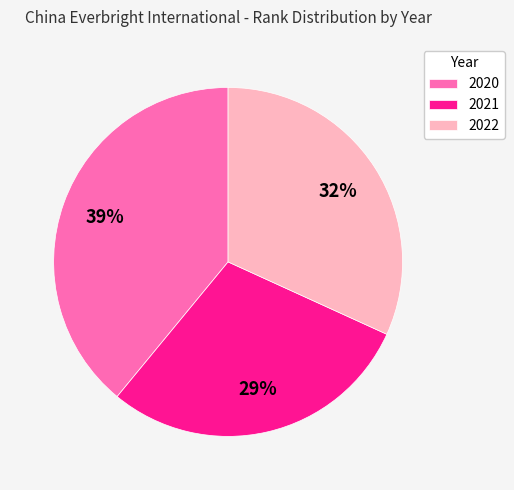

Between 2020 and 2022, which is larger?

2020